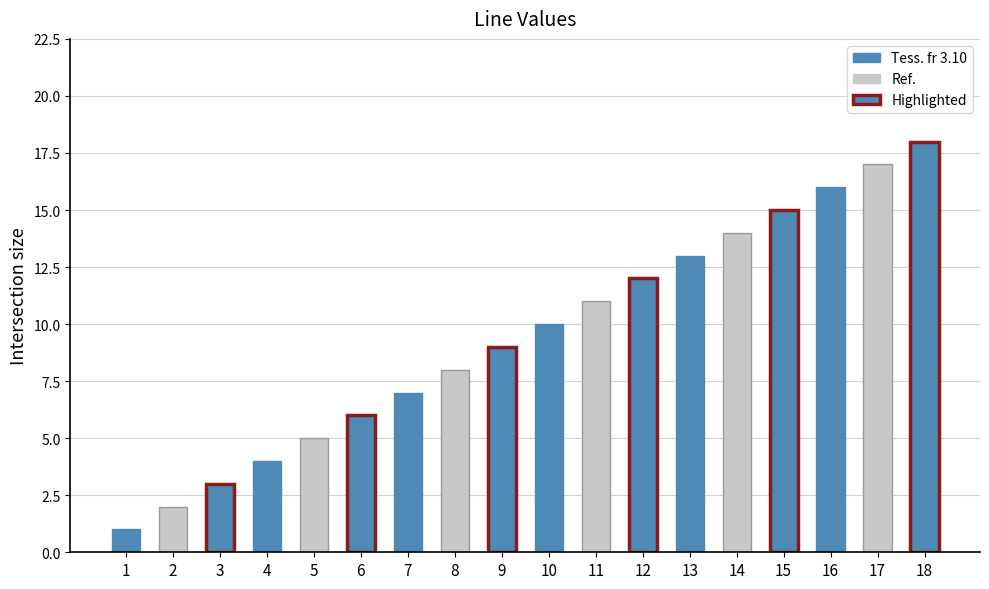

Reading left to right, list all the values displayed in this chart.

1=1	2=2	3=3	4=4	5=5	6=6	7=7	8=8	9=9	10=10	11=11	12=12	13=13	14=14	15=15	16=16	17=17	18=18